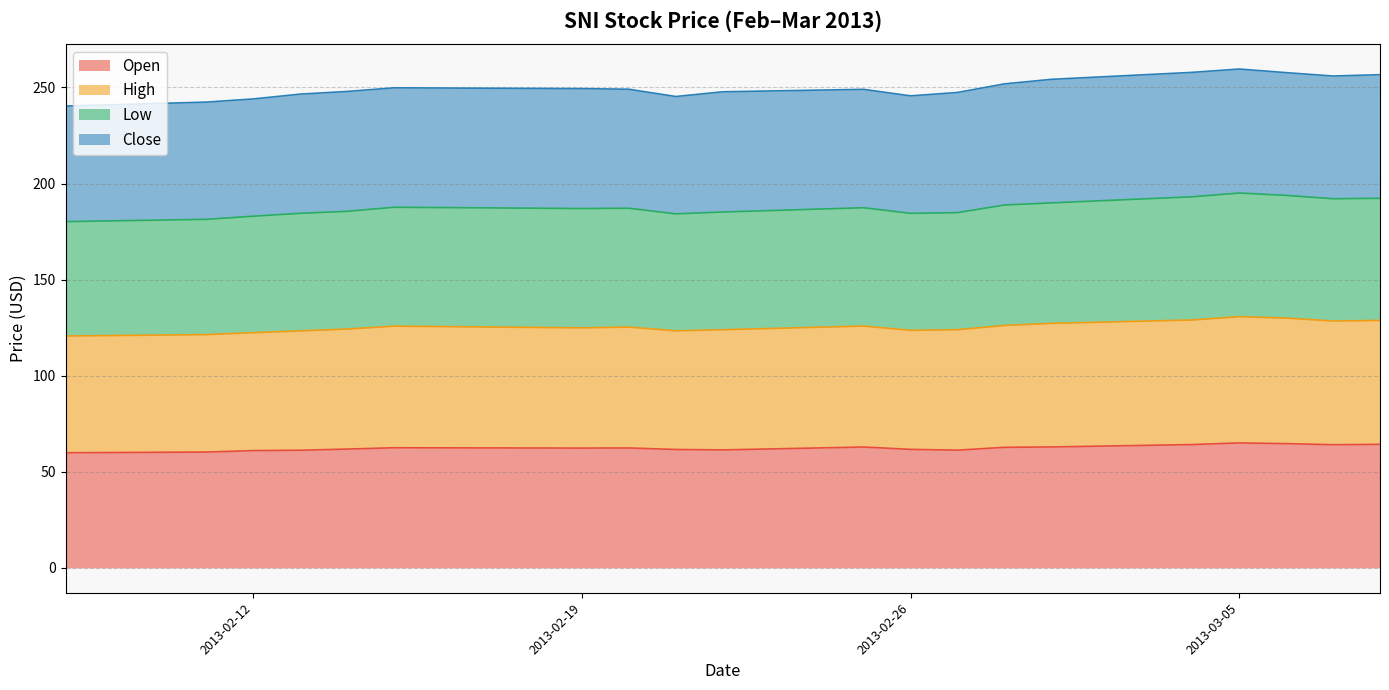

Which series has the widest spread of values?

low